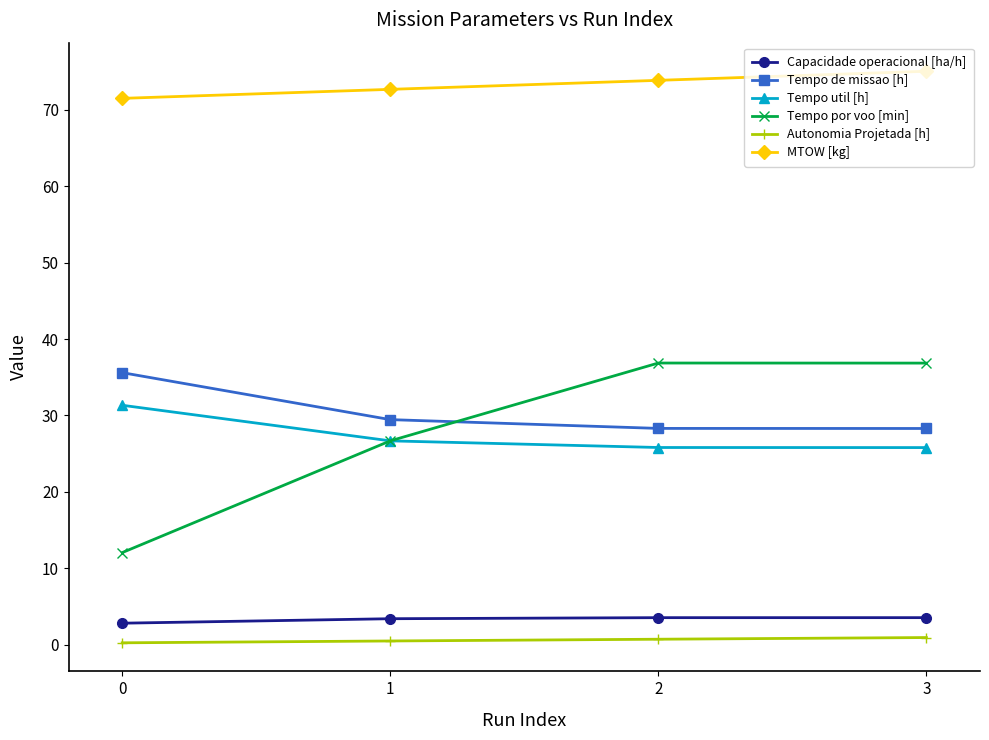

What is the difference between the MTOW [kg] values at 1 and 0?

1.2